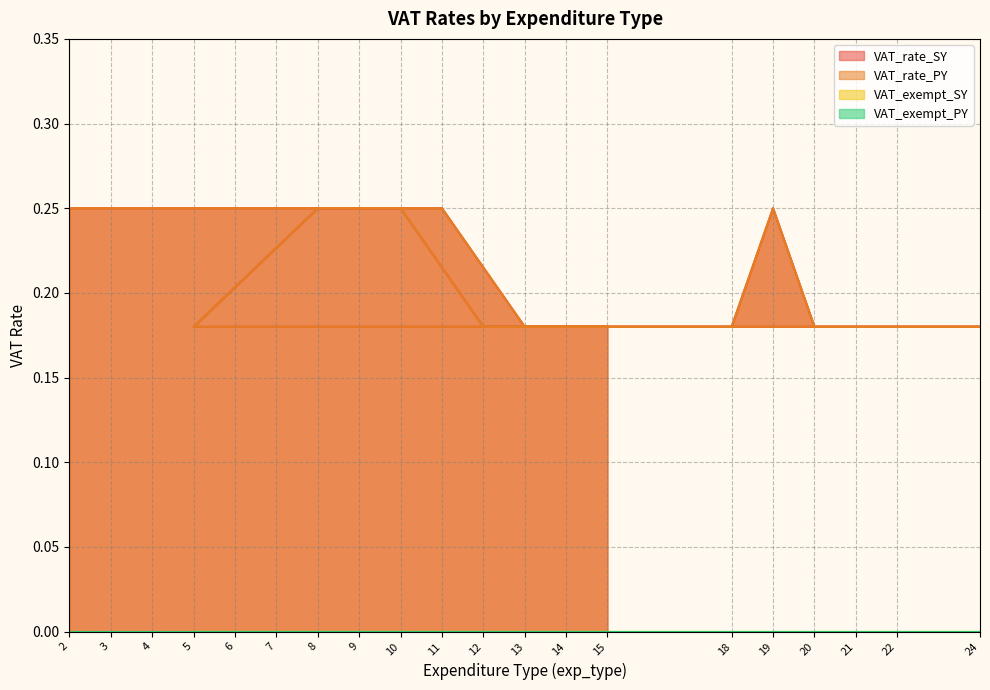

True or false: VAT_rate_PY and VAT_rate_SY intersect in this chart.

False